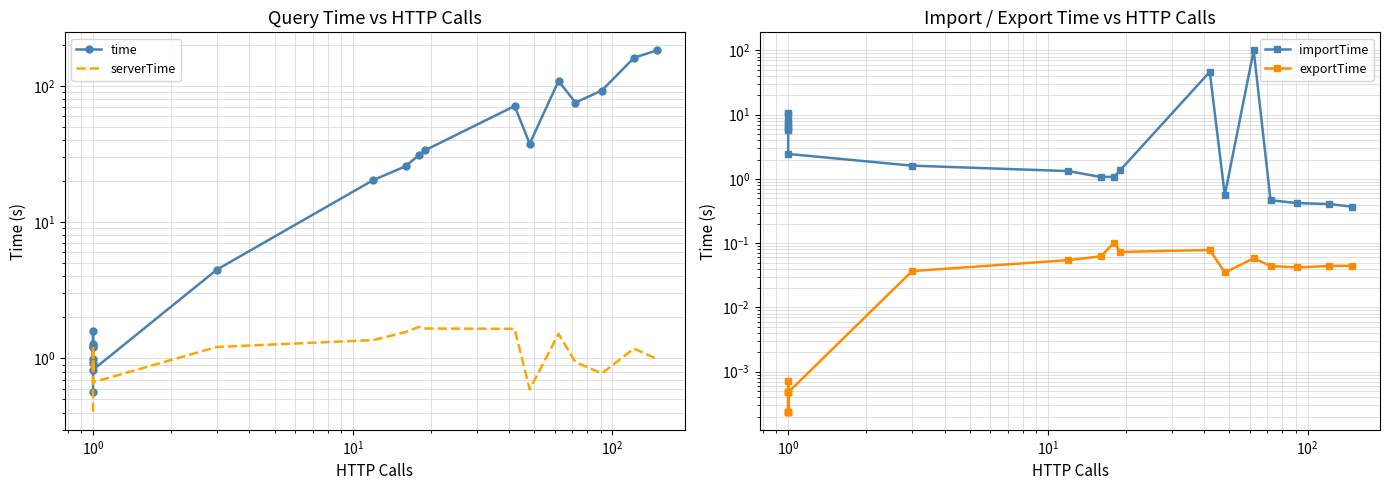

The importTime series shows 0.3 at 16. True or false?

False